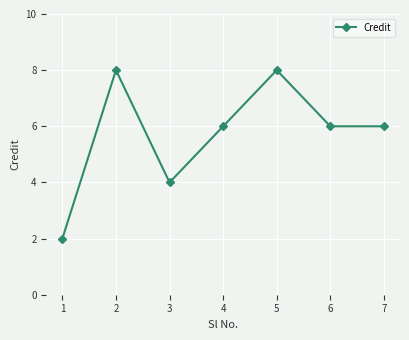

What is the value of the 1st point from the left?

2